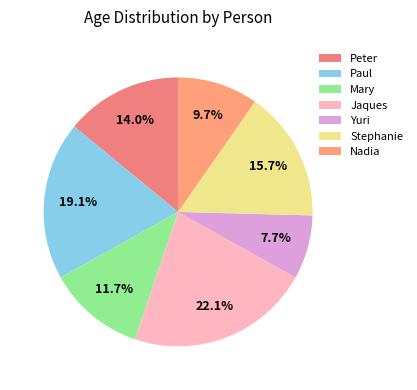

Does Jaques account for over 50% of the chart?

No